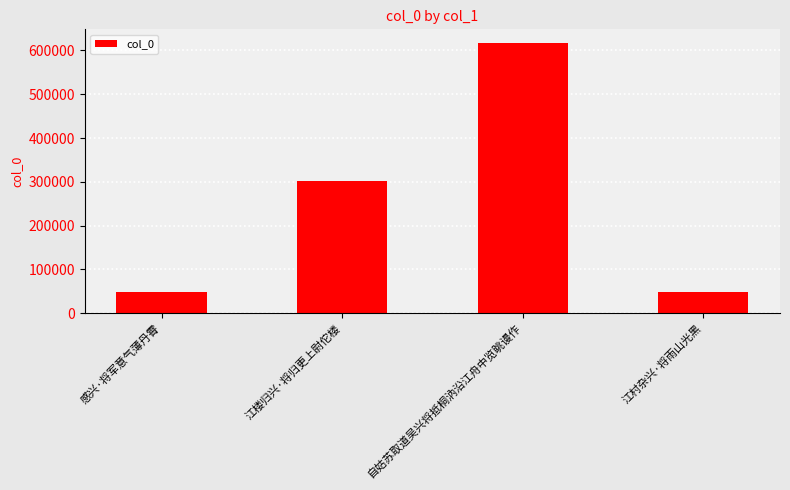

How many categories are shown in the chart?

4